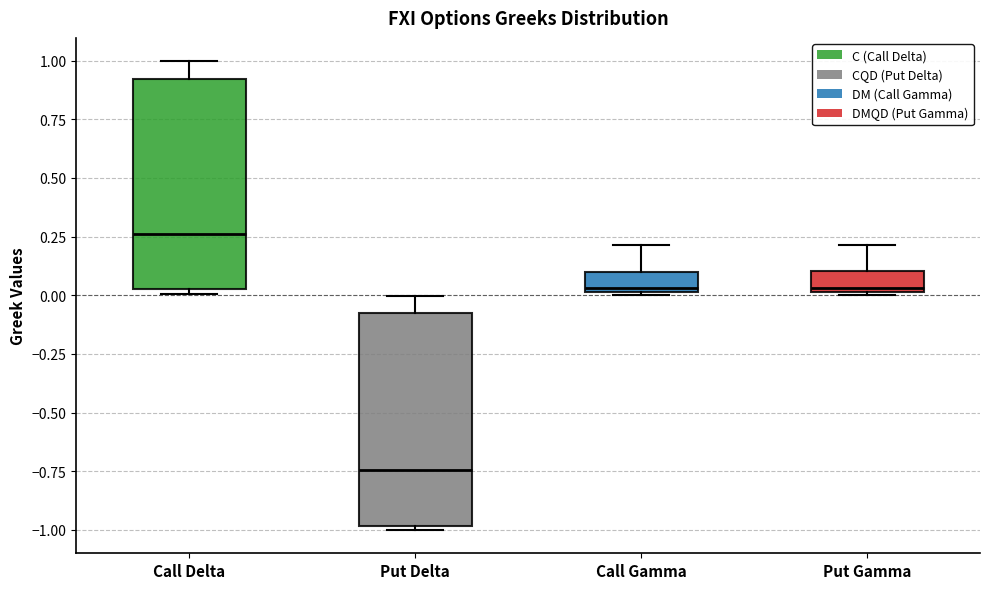

Reading left to right, transcribe this box plot: for each box, give where its median line is, the range the box spans, and where its two whiskers end, as read against the y-axis. The values are not printed on the chart, so give them approximately, as read against the axis.

Call Delta: median 0.25, box 0.05 to 0.90, whiskers 0.00 to 1.00
Put Delta: median -0.75, box -1.00 to -0.10, whiskers -1.00 (just below the box's lower edge) to 0.00
Call Gamma: median 0.05, box 0.00 to 0.10, whiskers 0.00 to 0.20
Put Gamma: median 0.05, box 0.00 to 0.10, whiskers 0.00 to 0.20